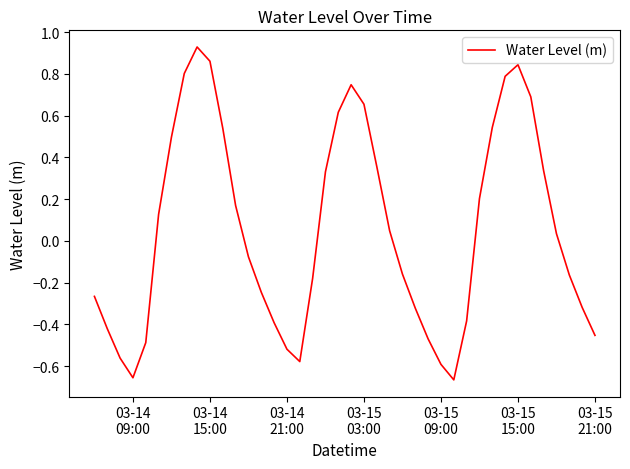

What is the difference between the maximum and minimum values?

1.6